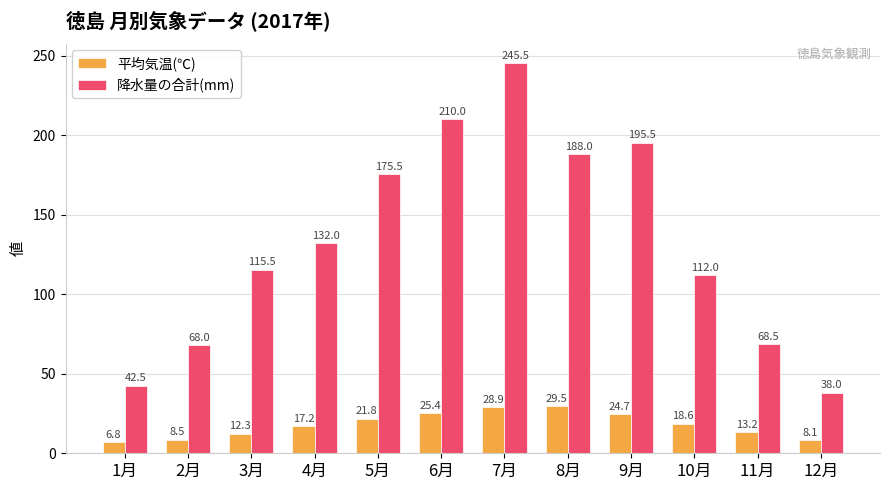

How many groups of bars are there?

12